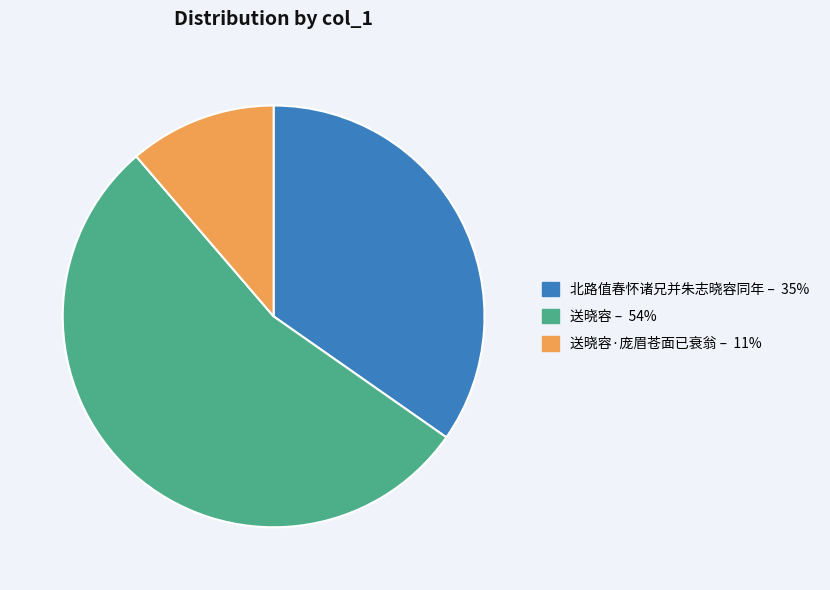

Does any single category account for the majority?

Yes